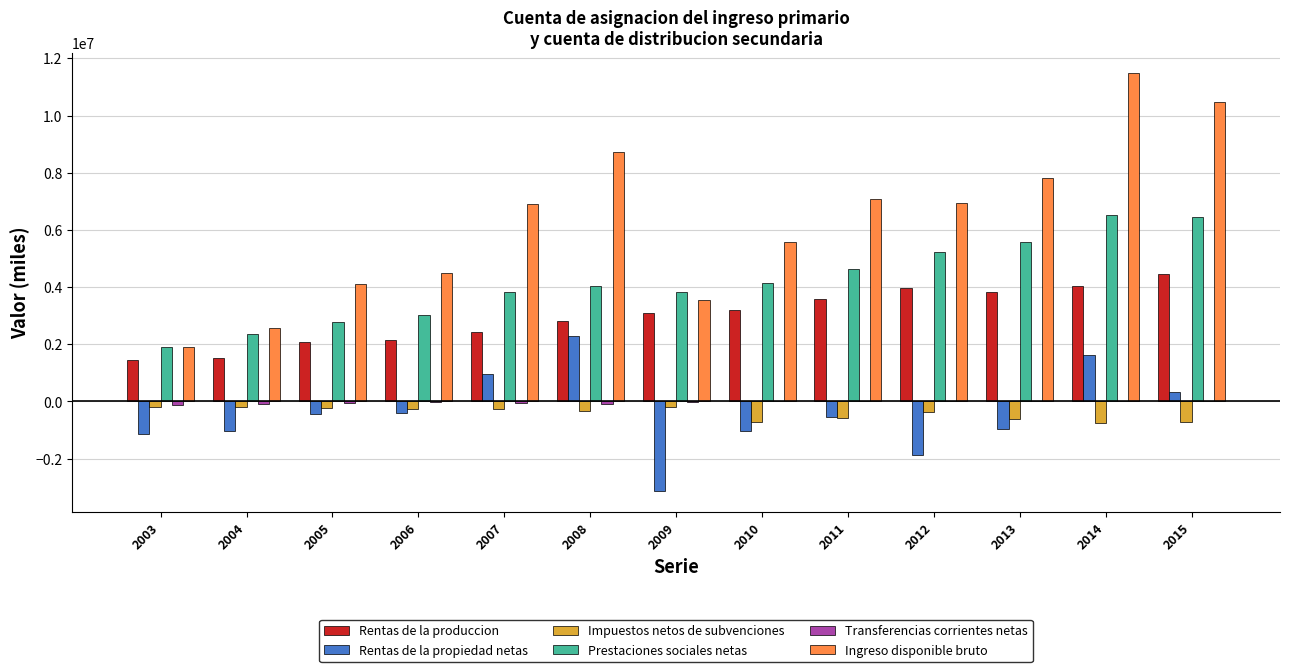

Does the chart contain stacked bars?

No